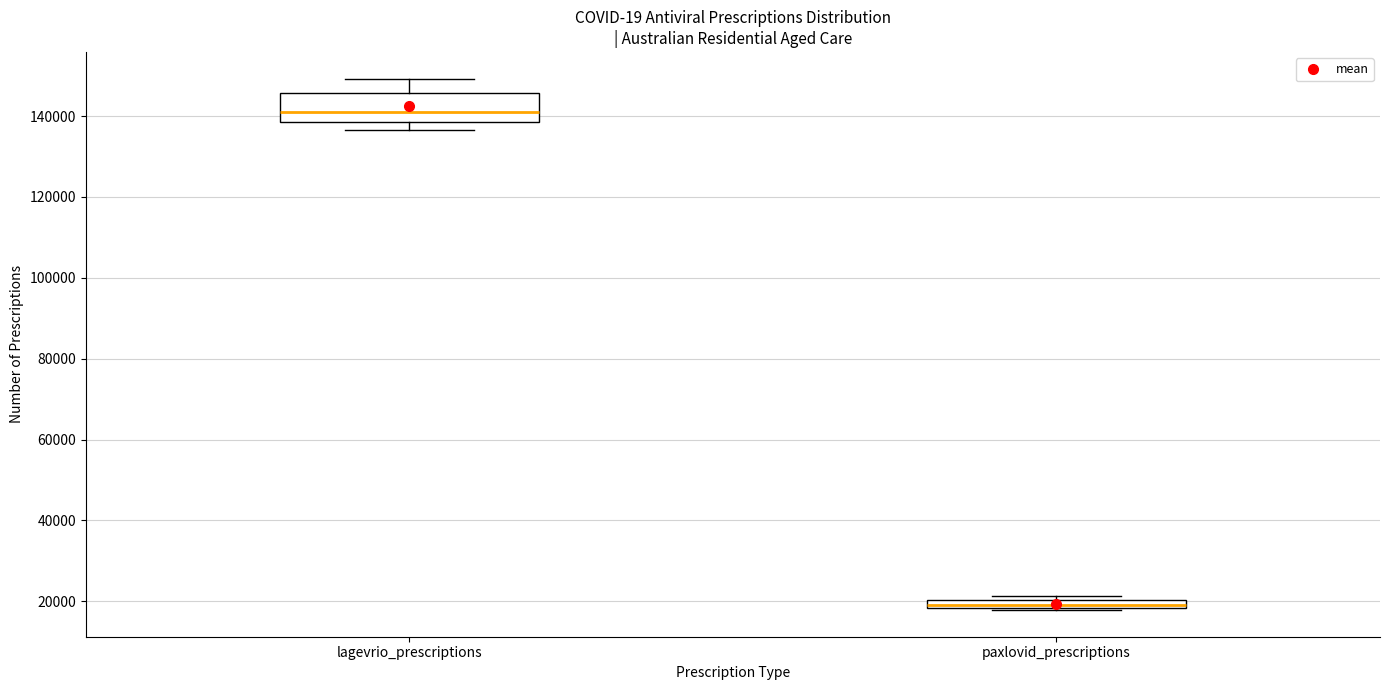

Which box is the tallest, from its lower edge to its upper edge?

lagevrio_prescriptions